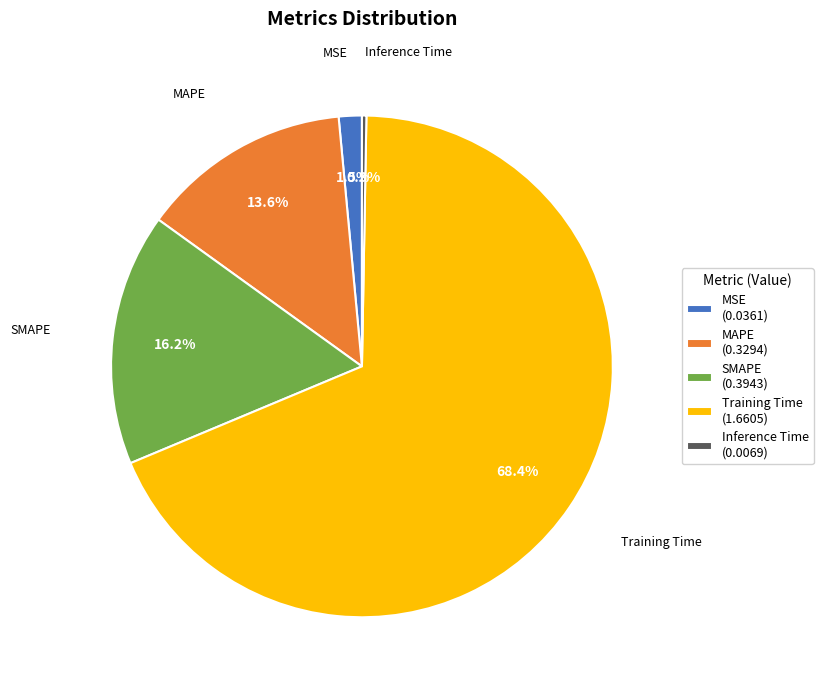

What percentage do Training Time and MAPE together represent?

82.0%